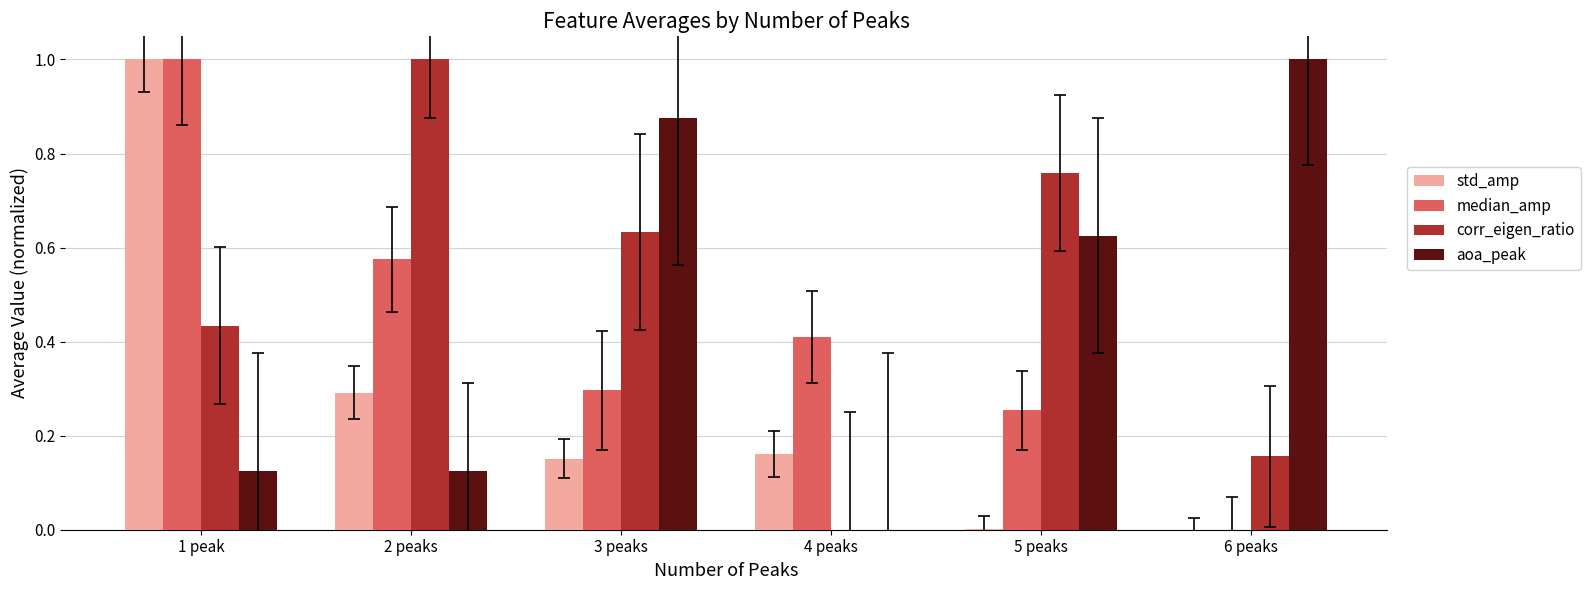

The value of corr_eigen_ratio at 1 peak is 0.4. True or false?

True